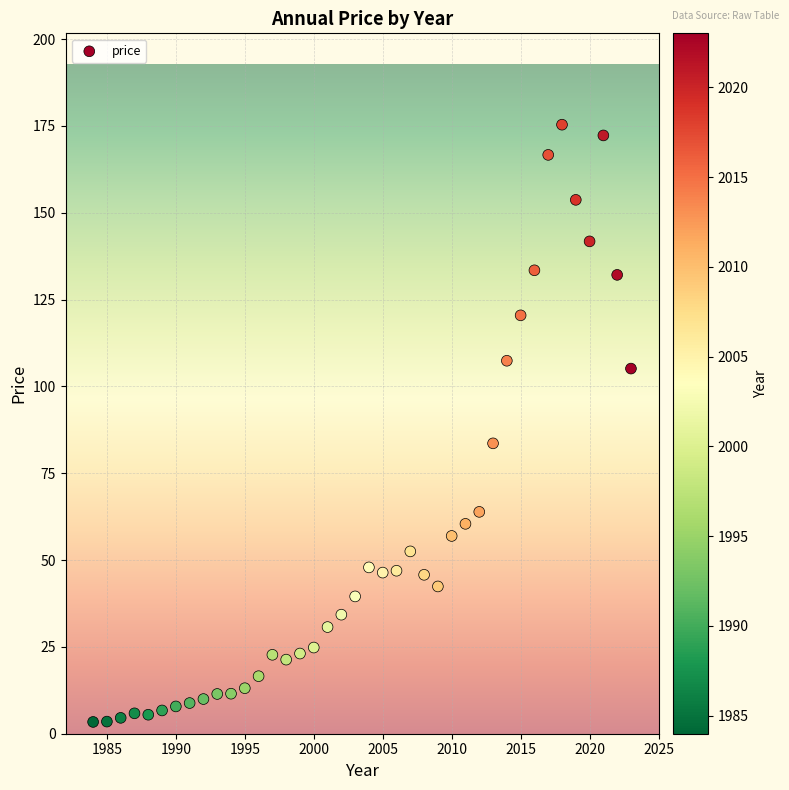

What is the range of Y values (max minus min)?

171.9